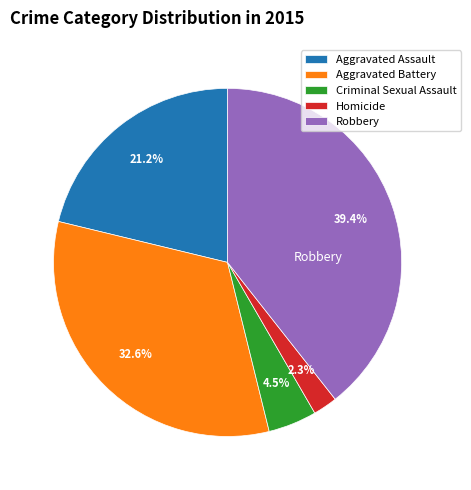

What is the total percentage of Aggravated Assault and Criminal Sexual Assault?

25.7%